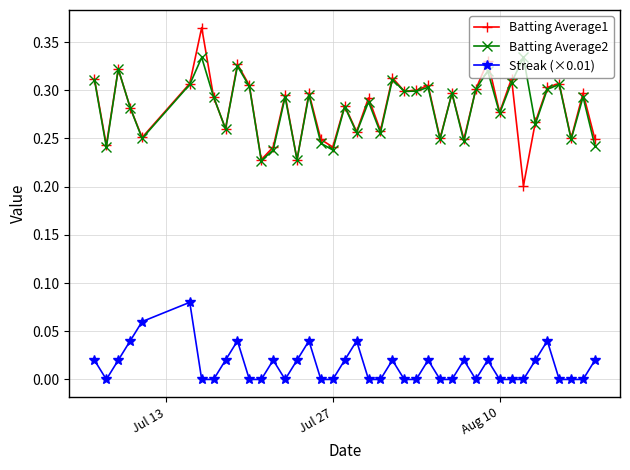

After their last crossing, which series has the higher values: Batting Average1 or Batting Average2?

Batting Average1